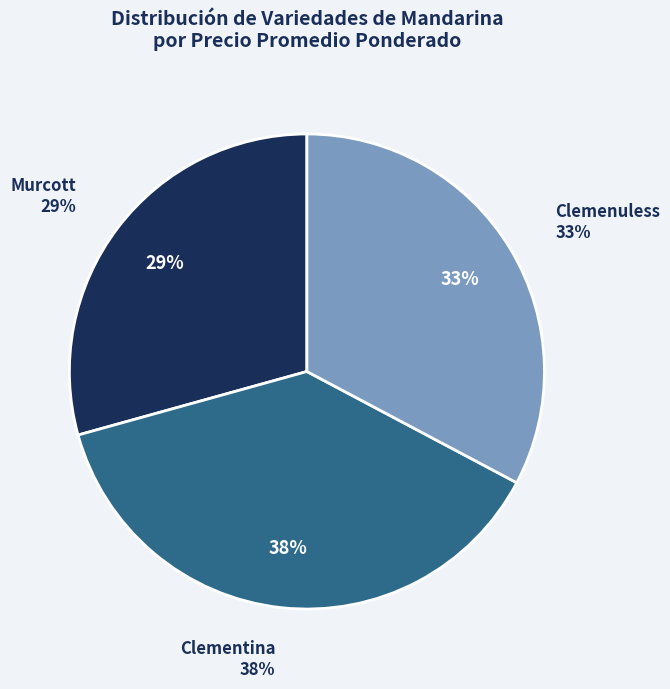

What is the largest slice in the pie chart?

Clementina